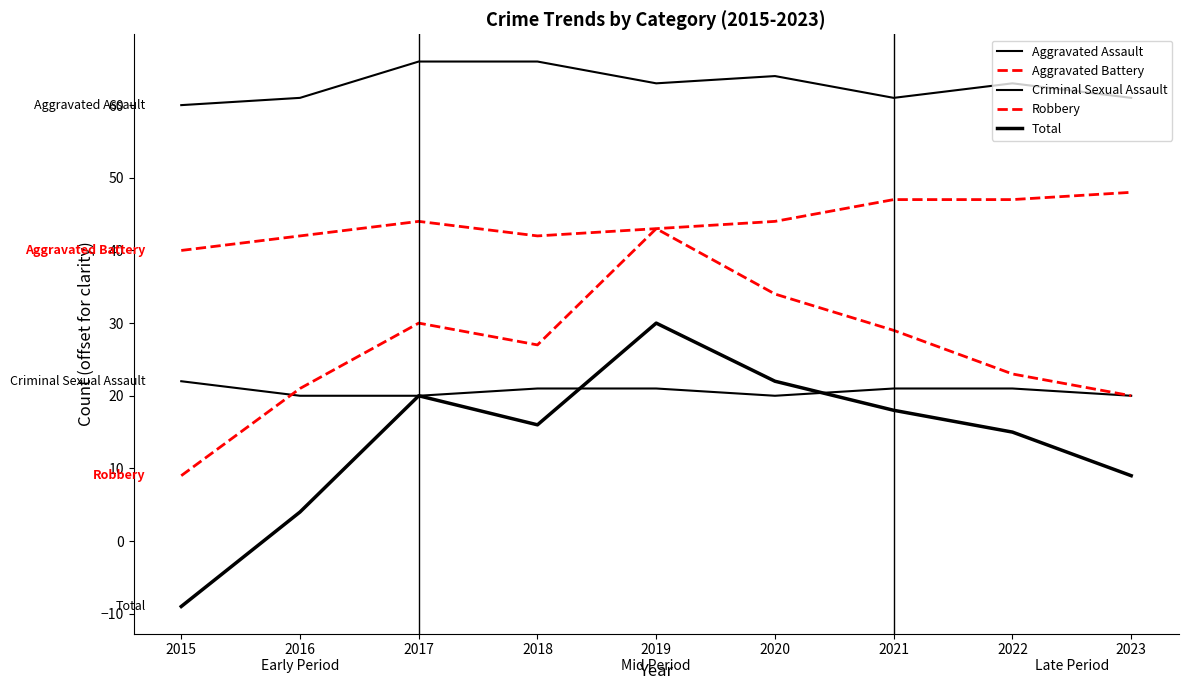

What is the sum of the Total values at 2015 and 2018?

7